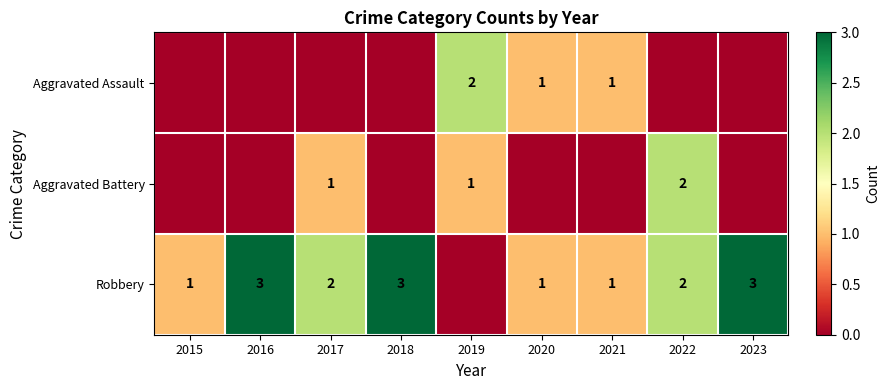

Is it true that Robbery equals 1 at 2021?

True